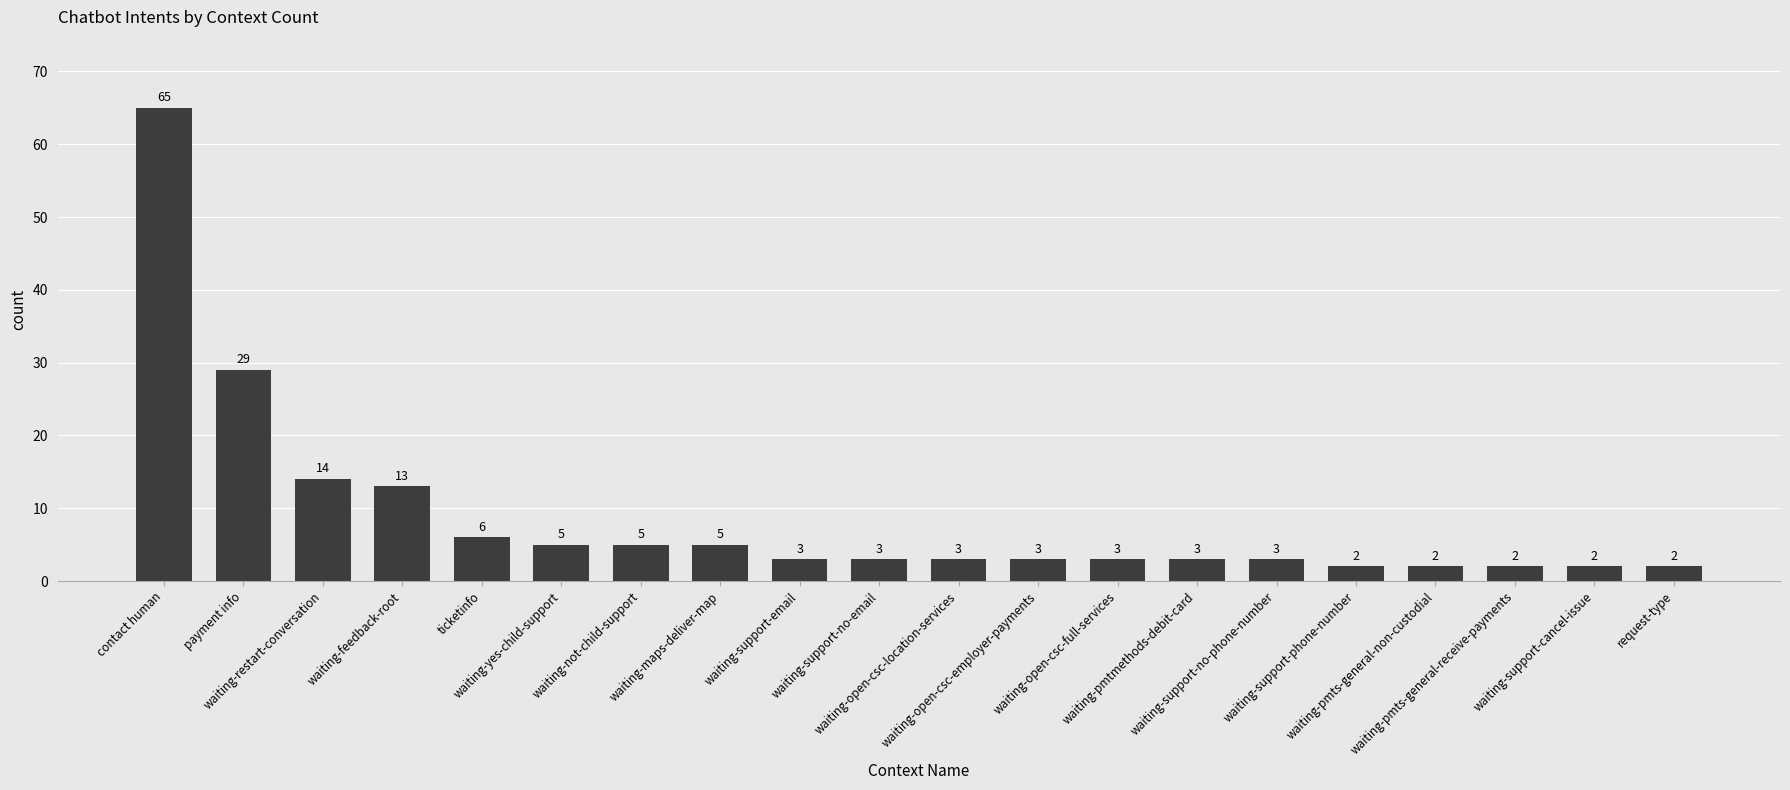

What is the sum of the values at waiting-pmts-general-non-custodial and waiting-pmts-general-receive-payments?

4